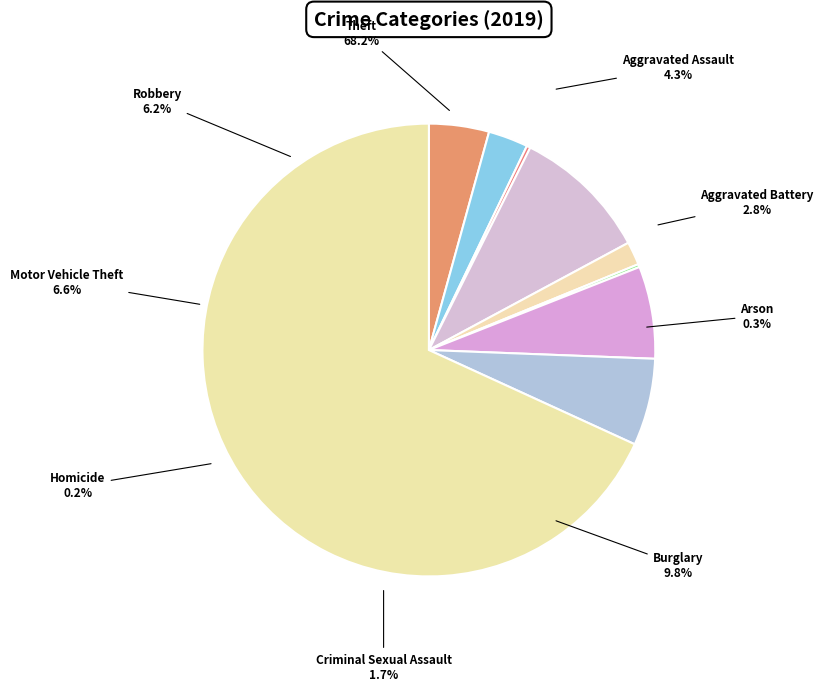

What percentage is NOT represented by Motor Vehicle Theft?

93.4%